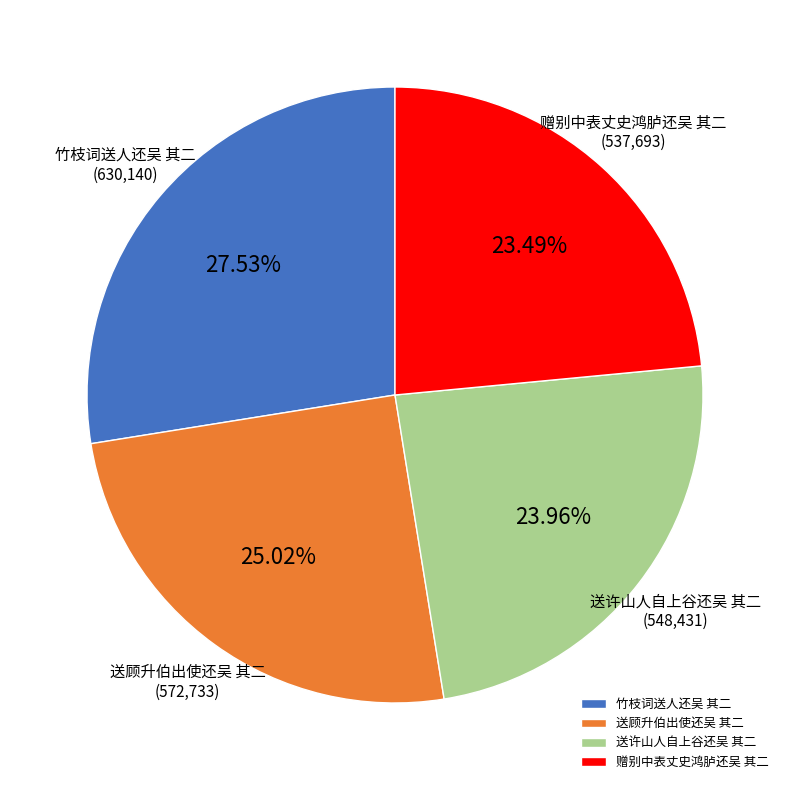

Approximately how many times larger is the value at 送顾升伯出使还吴 其二 compared to 竹枝词送人还吴 其二?

0.9